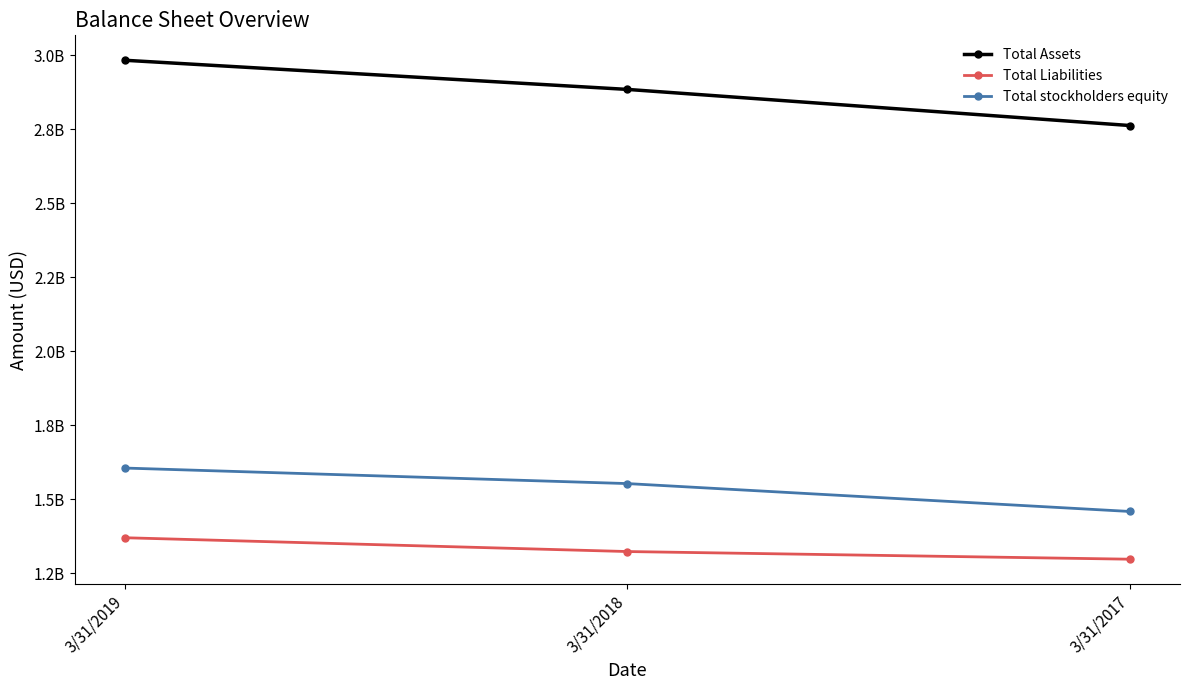

Is this an area chart (filled region under the line)?

No